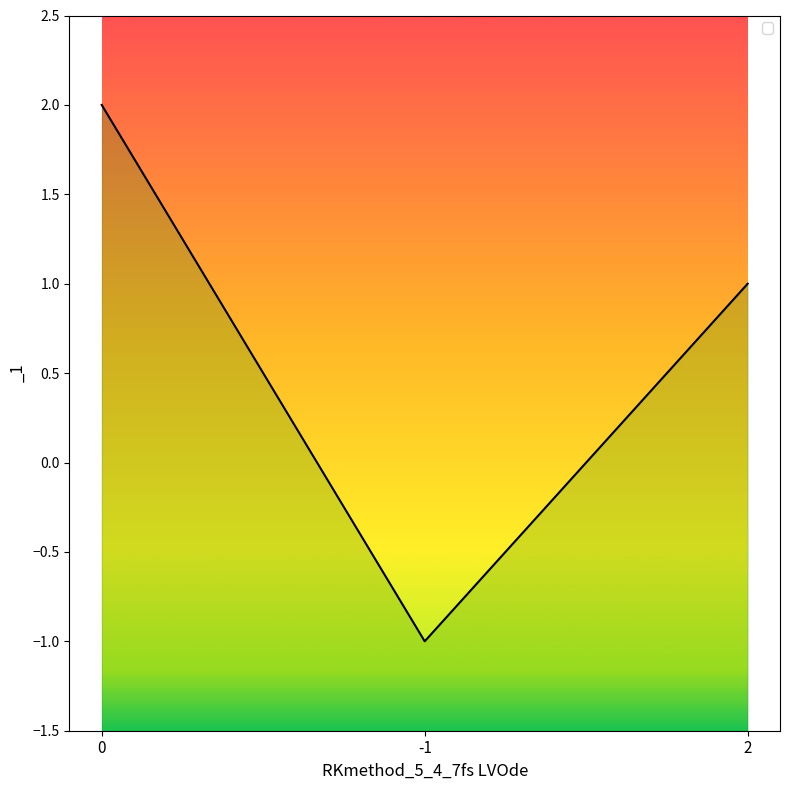

What is the difference between the values at 0 and -1?

3